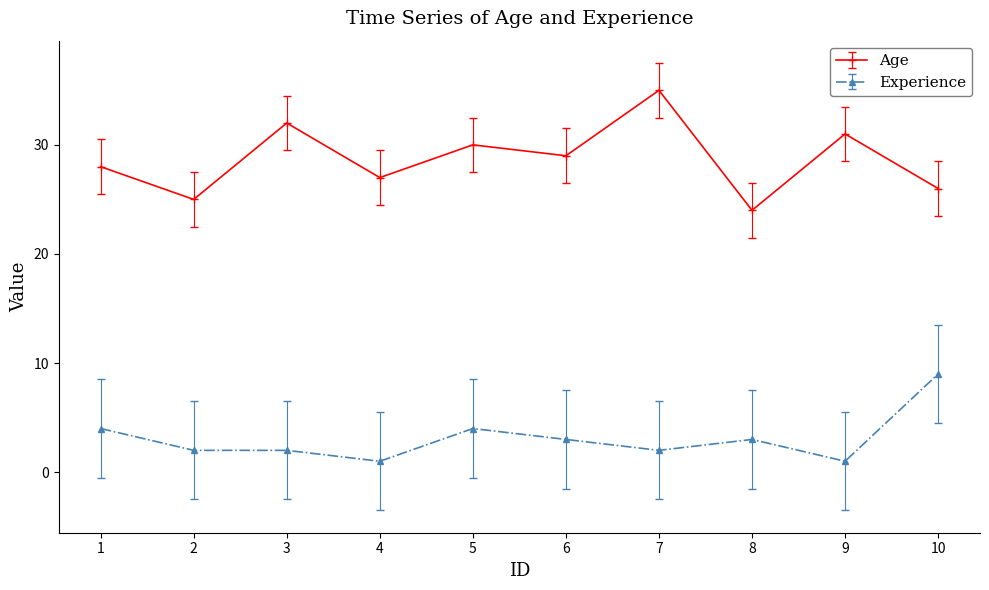

Is it true that Experience equals 3 at 6?

True